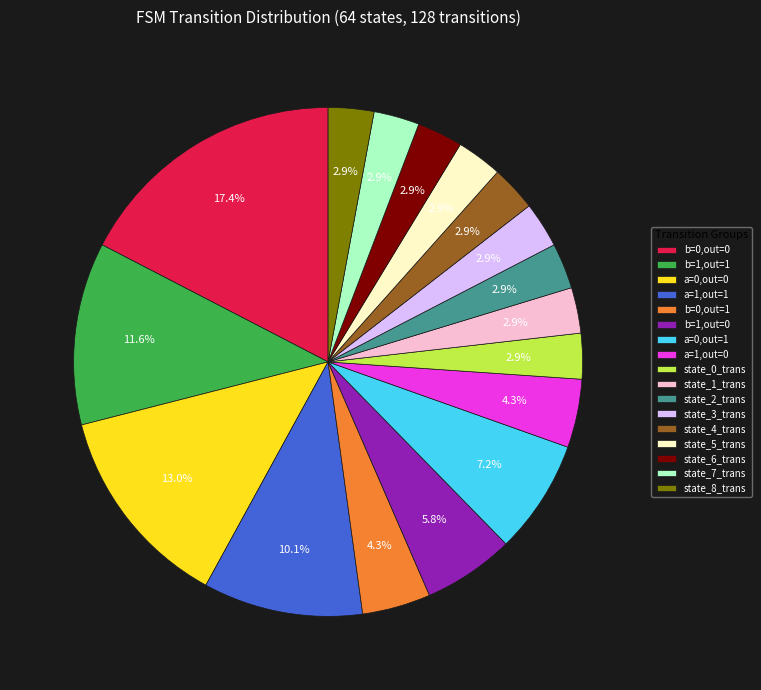

What is the largest slice in the pie chart?

b=0,out=0